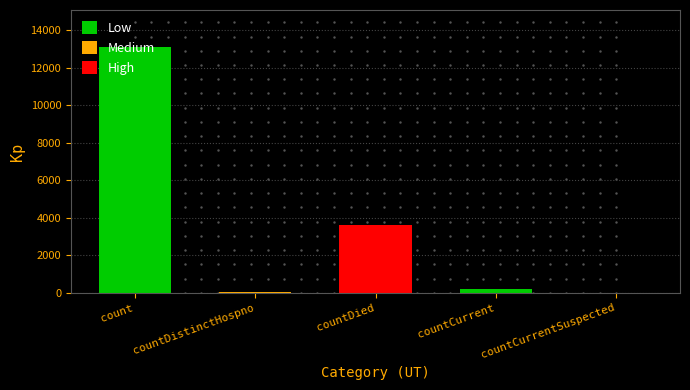

Is it true that the value at countDied is 6428?

False